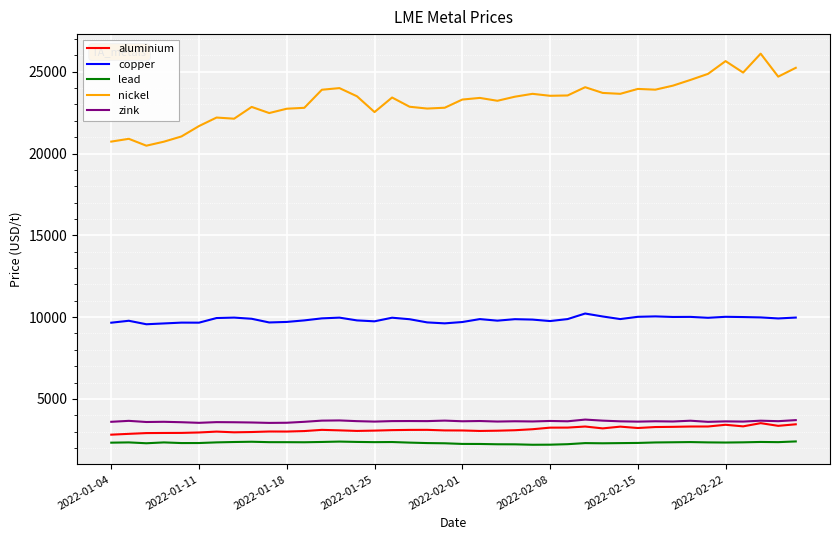

True or false: copper and lead cross at least once.

False